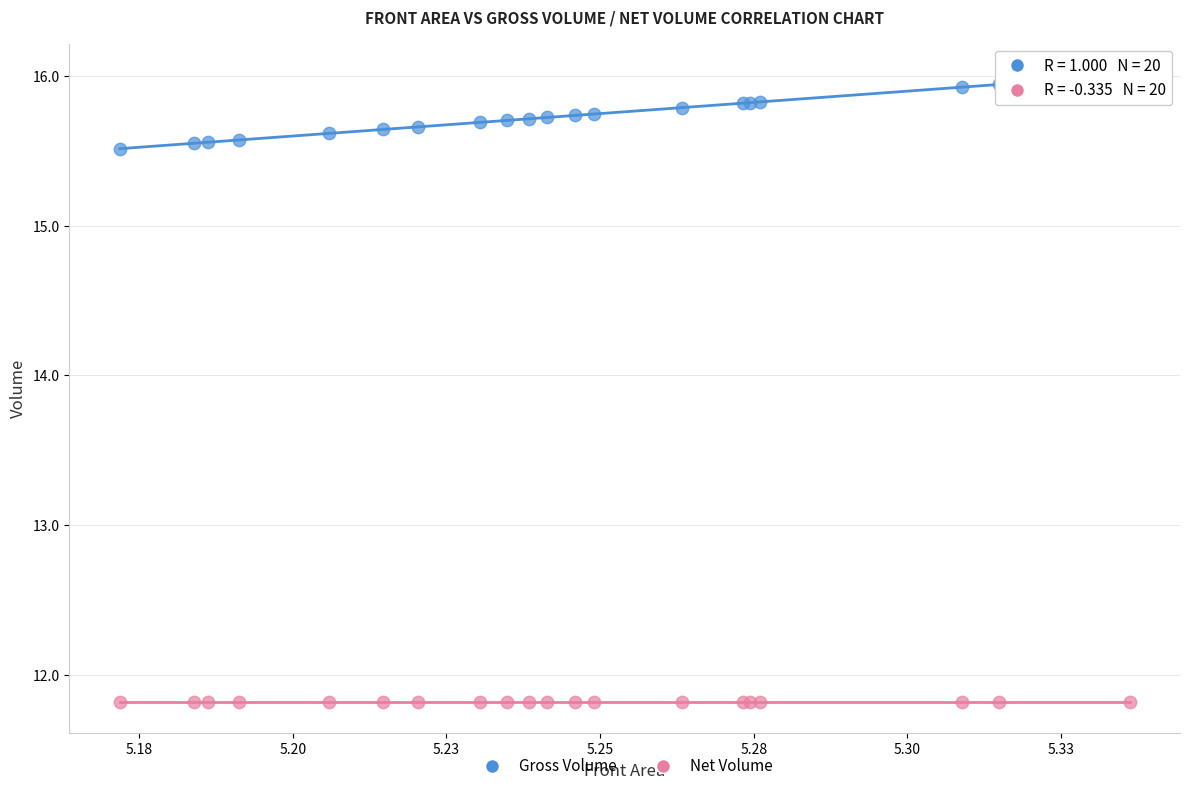

Which series reaches the maximum Y coordinate?

Gross Volume